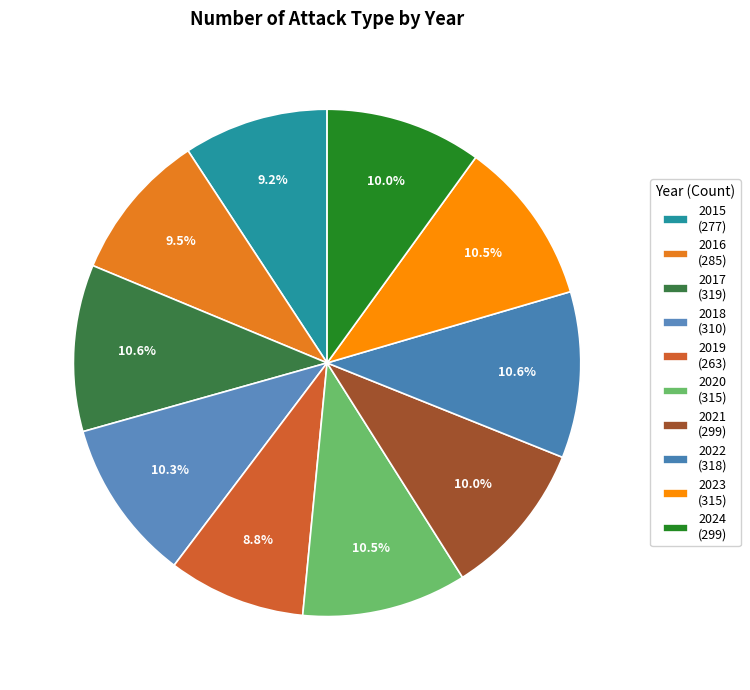

Which slice is the smallest?

2019